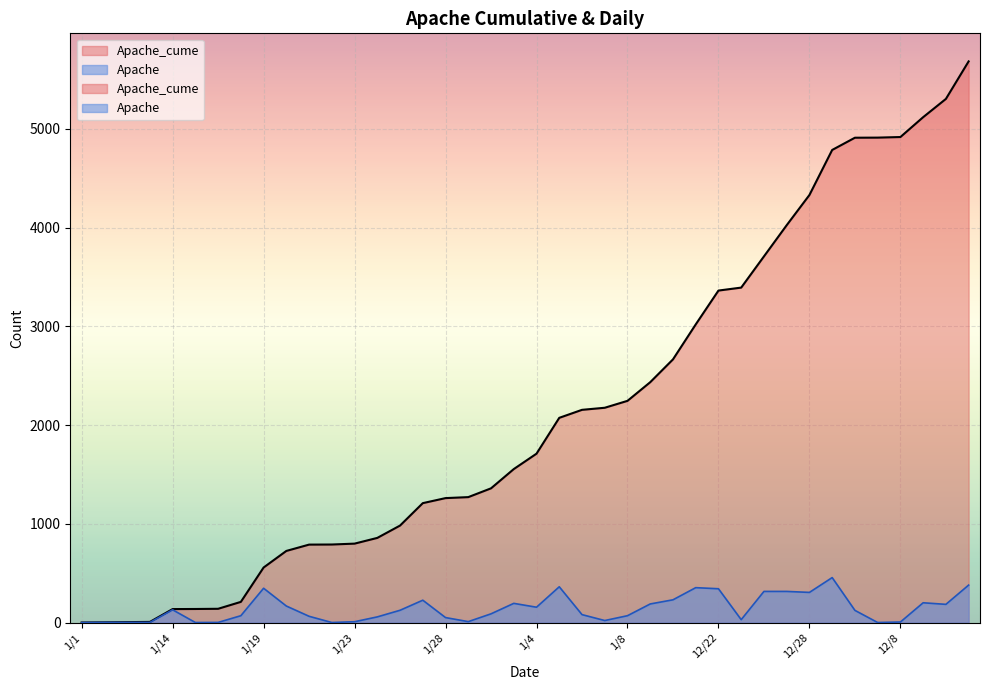

Does the chart display data point markers on the line(s)?

No